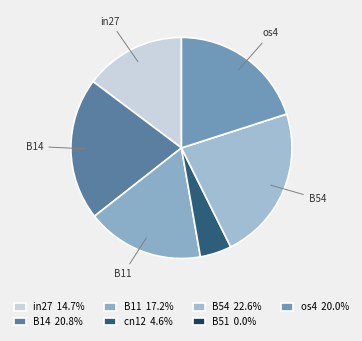

The B54 slice represents 37% of the pie. True or false?

False